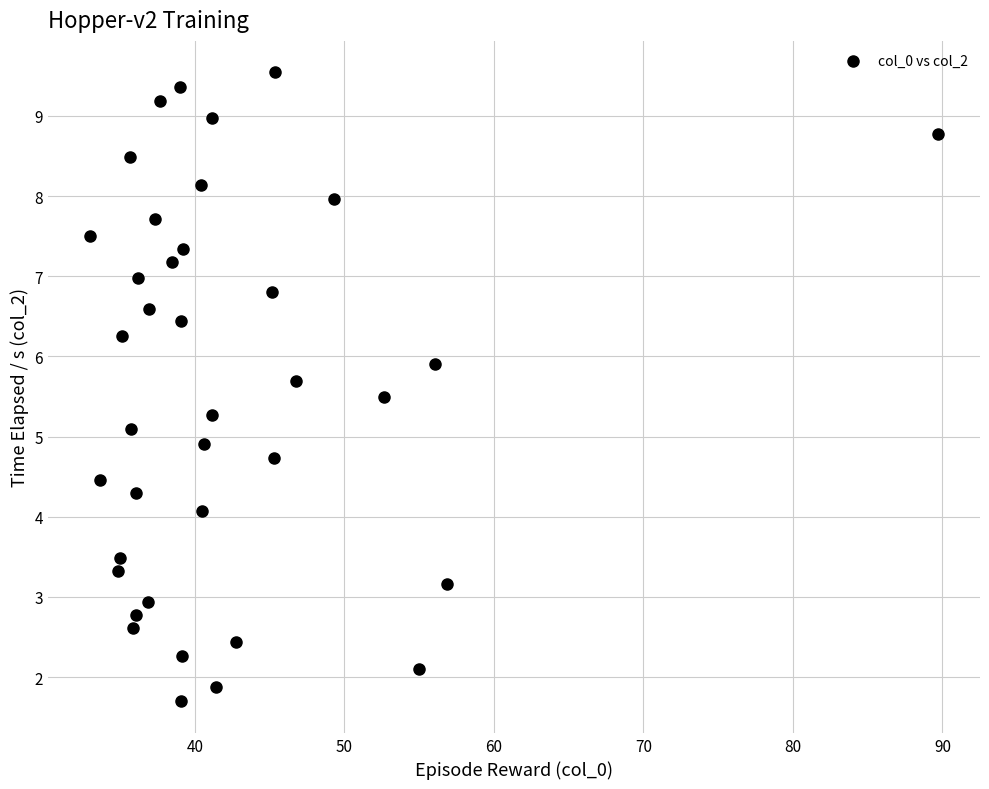

What is the range of Y values (max minus min)?

7.8